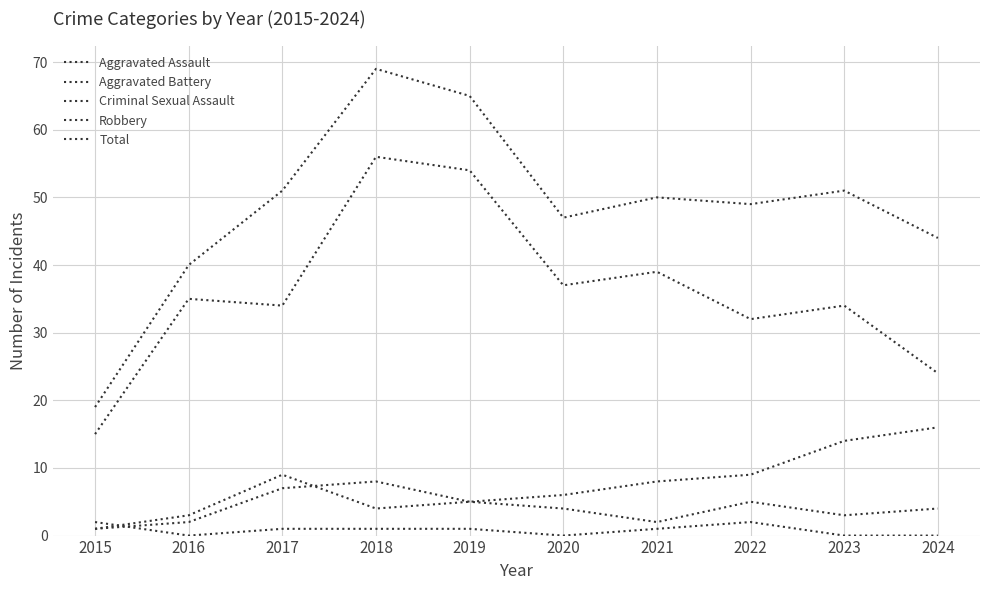

At 2023, list the series in order from largest to smallest.

Total, Robbery, Aggravated Battery, Aggravated Assault, Criminal Sexual Assault